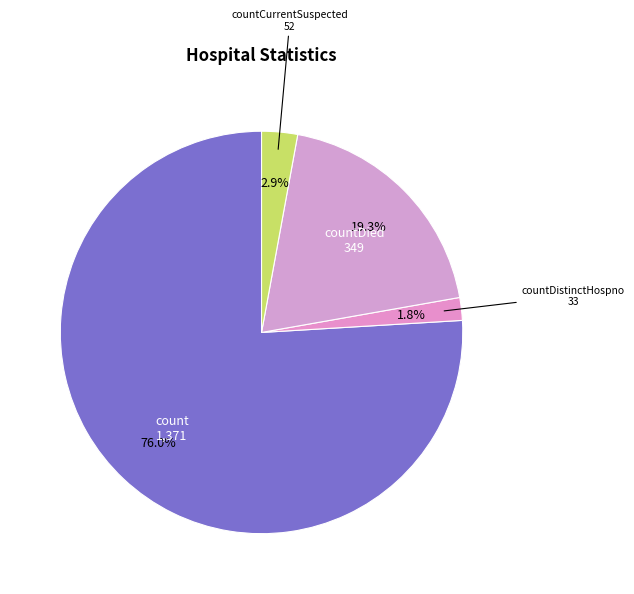

Rank the categories by value from highest to lowest.

count, countDied, countCurrentSuspected, countDistinctHospno